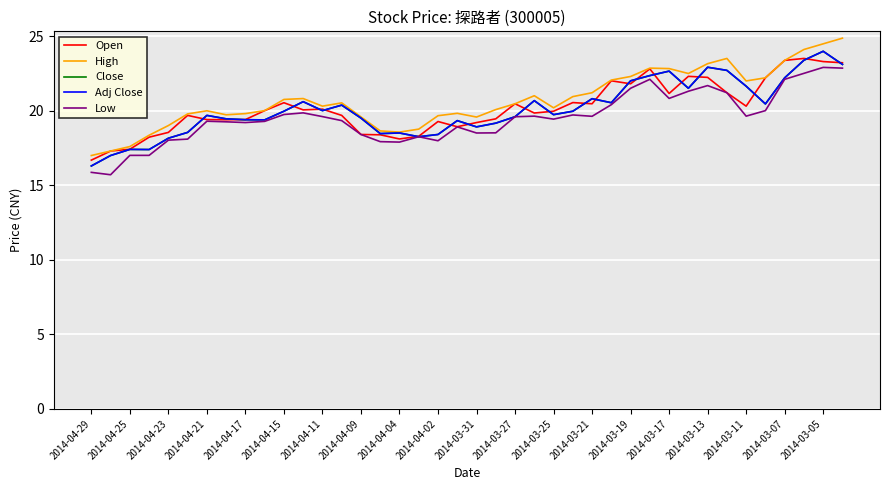

At how many categories does at least one series exceed 18?

37